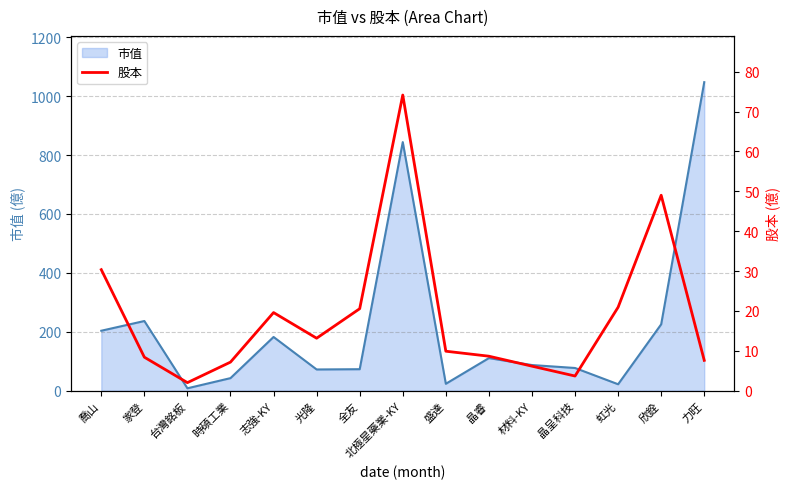

At which label does 市值 reach its peak?

力旺